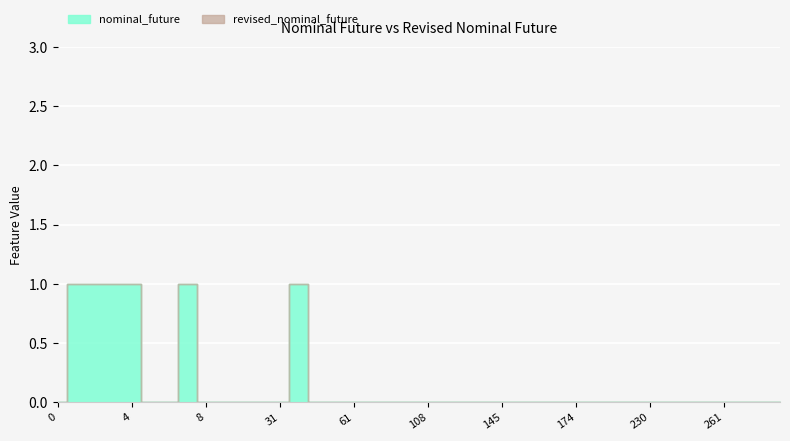

Reading left to right, transcribe all the data shown in this chart.

nominal_future: 0=0	1=1	2=1	3=1	4=1	5=0	6=0	7=1	8=0	12=0	14=0	17=0	31=0	34=1	45=0	51=0	61=0	87=0	89=0	100=0	108=0	109=0	122=0	135=0	145=0	157=0	159=0	162=0	174=0	200=0	209=0	217=0	230=0	242=0	247=0	255=0	261=0	271=0	279=0	294=0
revised_nominal_future: 0=0	1=1	2=1	3=1	4=1	5=0	6=0	7=1	8=0	12=0	14=0	17=0	31=0	34=1	45=0	51=0	61=0	87=0	89=0	100=0	108=0	109=0	122=0	135=0	145=0	157=0	159=0	162=0	174=0	200=0	209=0	217=0	230=0	242=0	247=0	255=0	261=0	271=0	279=0	294=0